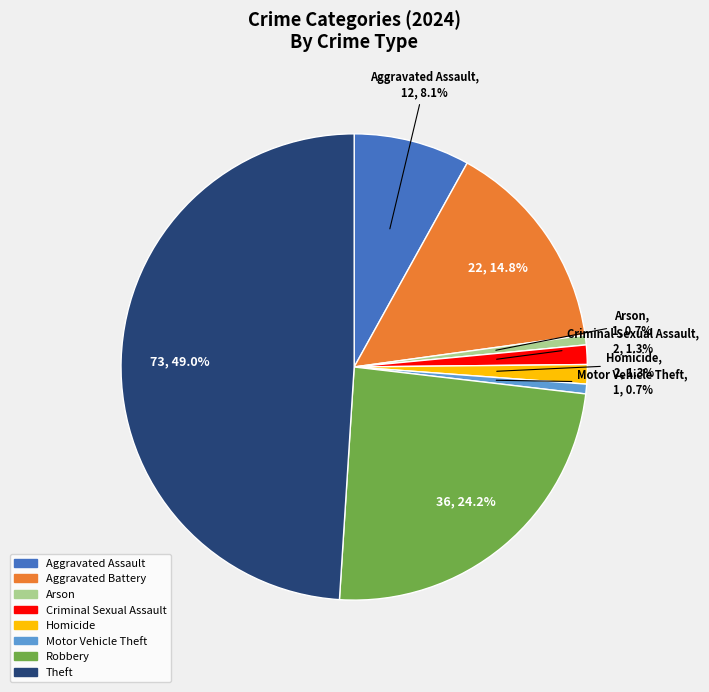

Do Criminal Sexual Assault and Motor Vehicle Theft together represent more than half of the pie?

No